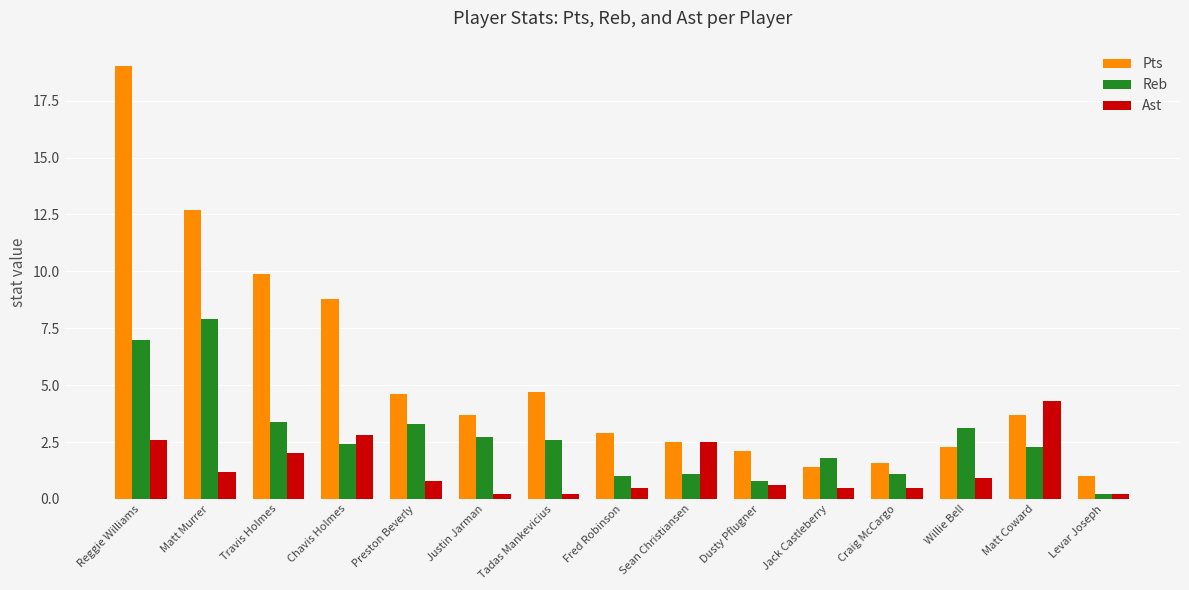

The value of Pts at Travis Holmes is 14.3. True or false?

False